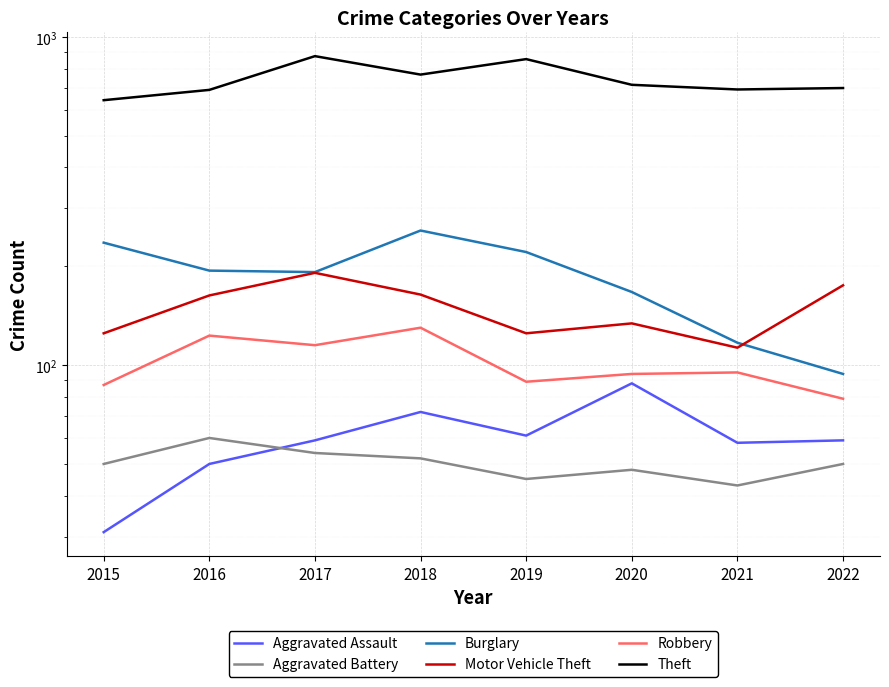

At which category is the sum across all series the highest?

2017